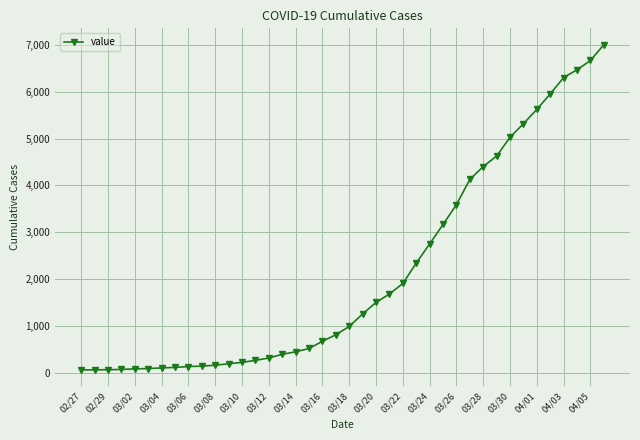

What is the difference between the maximum and minimum values?

6939